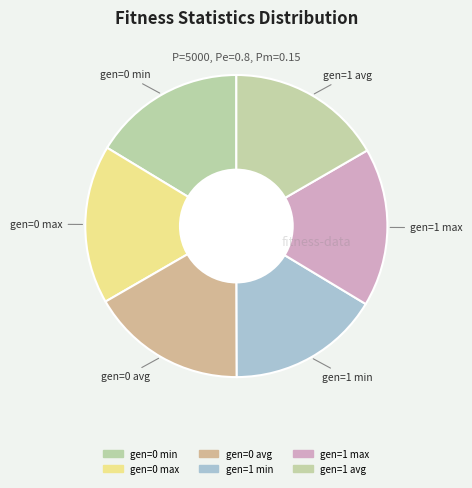

True or false: gen=0 min accounts for 16% of the total.

True